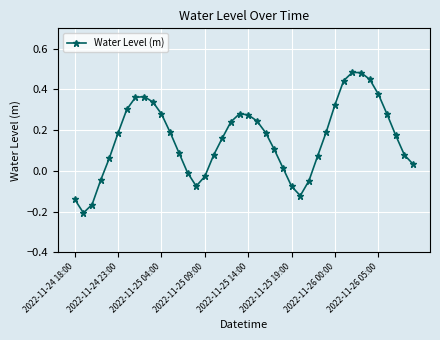

True or false: the data has more than 1 interior local peaks.

True